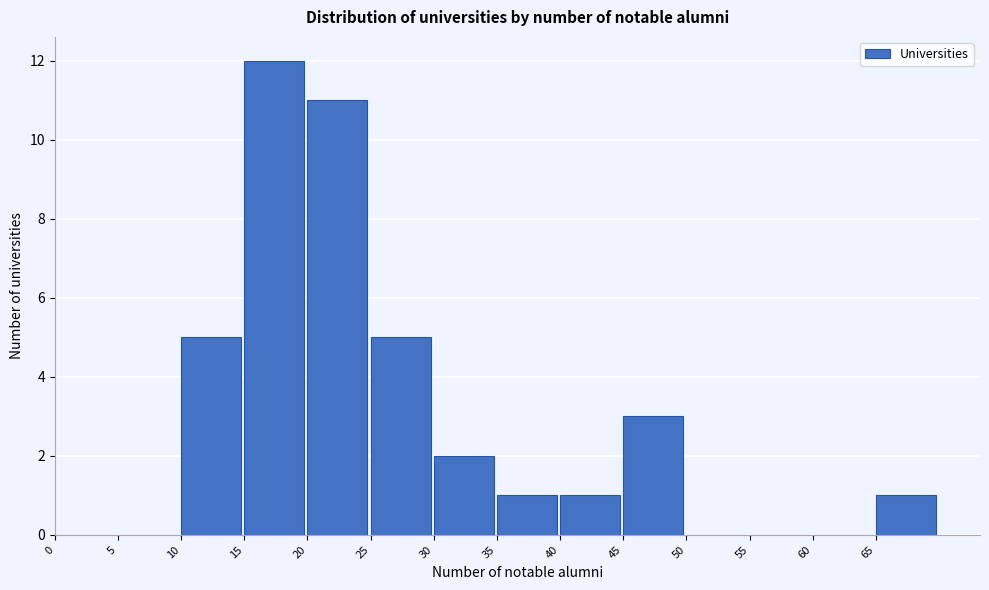

Over which range of the x-axis is the bar tallest?

15 to 20